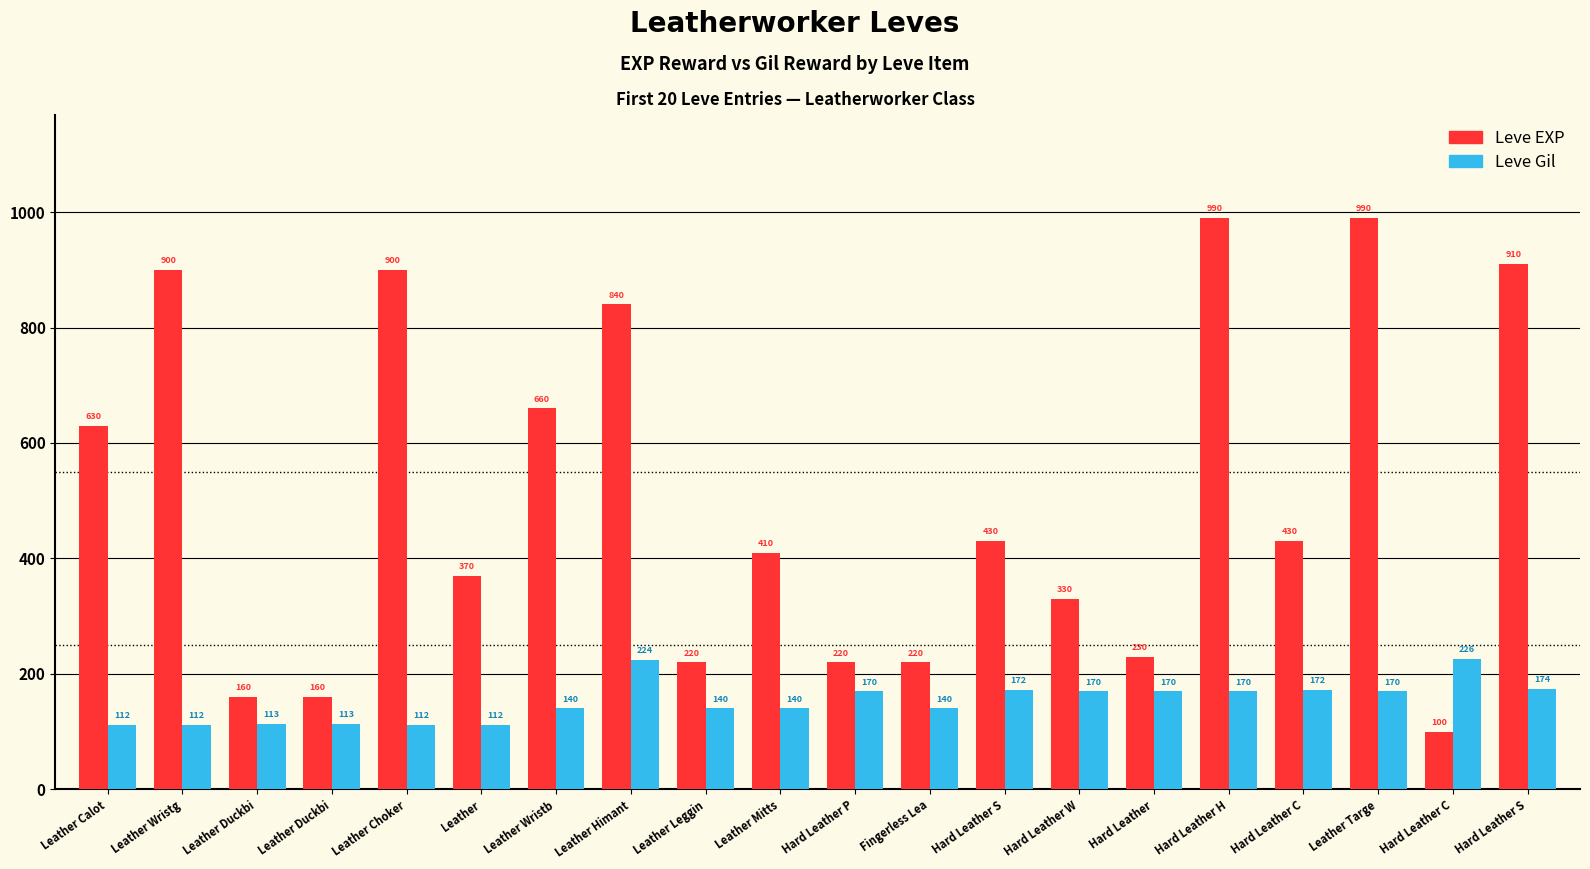

Are the bars grouped side by side (vs. stacked)?

Yes